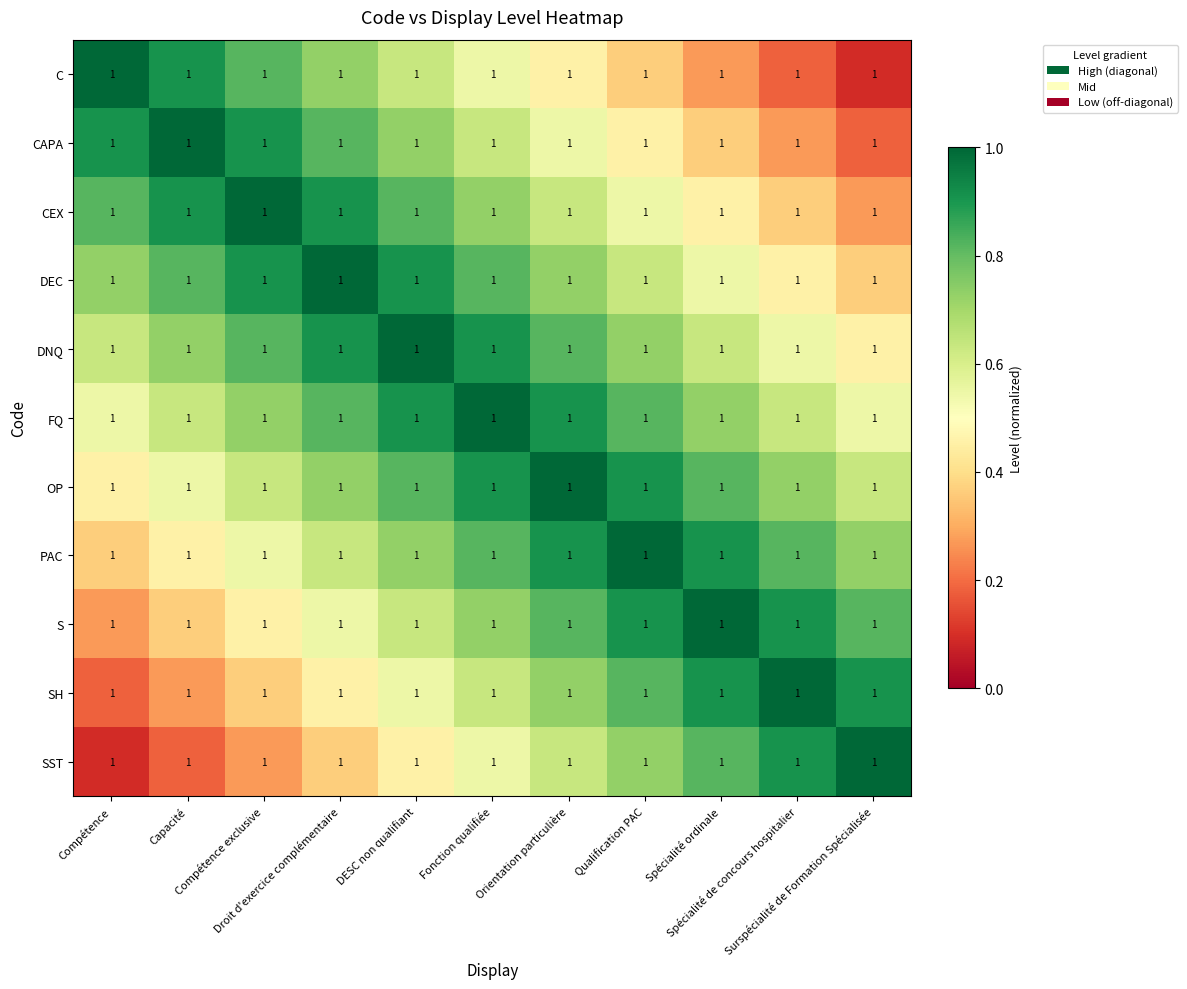

What is the greatest value displayed?

1.0